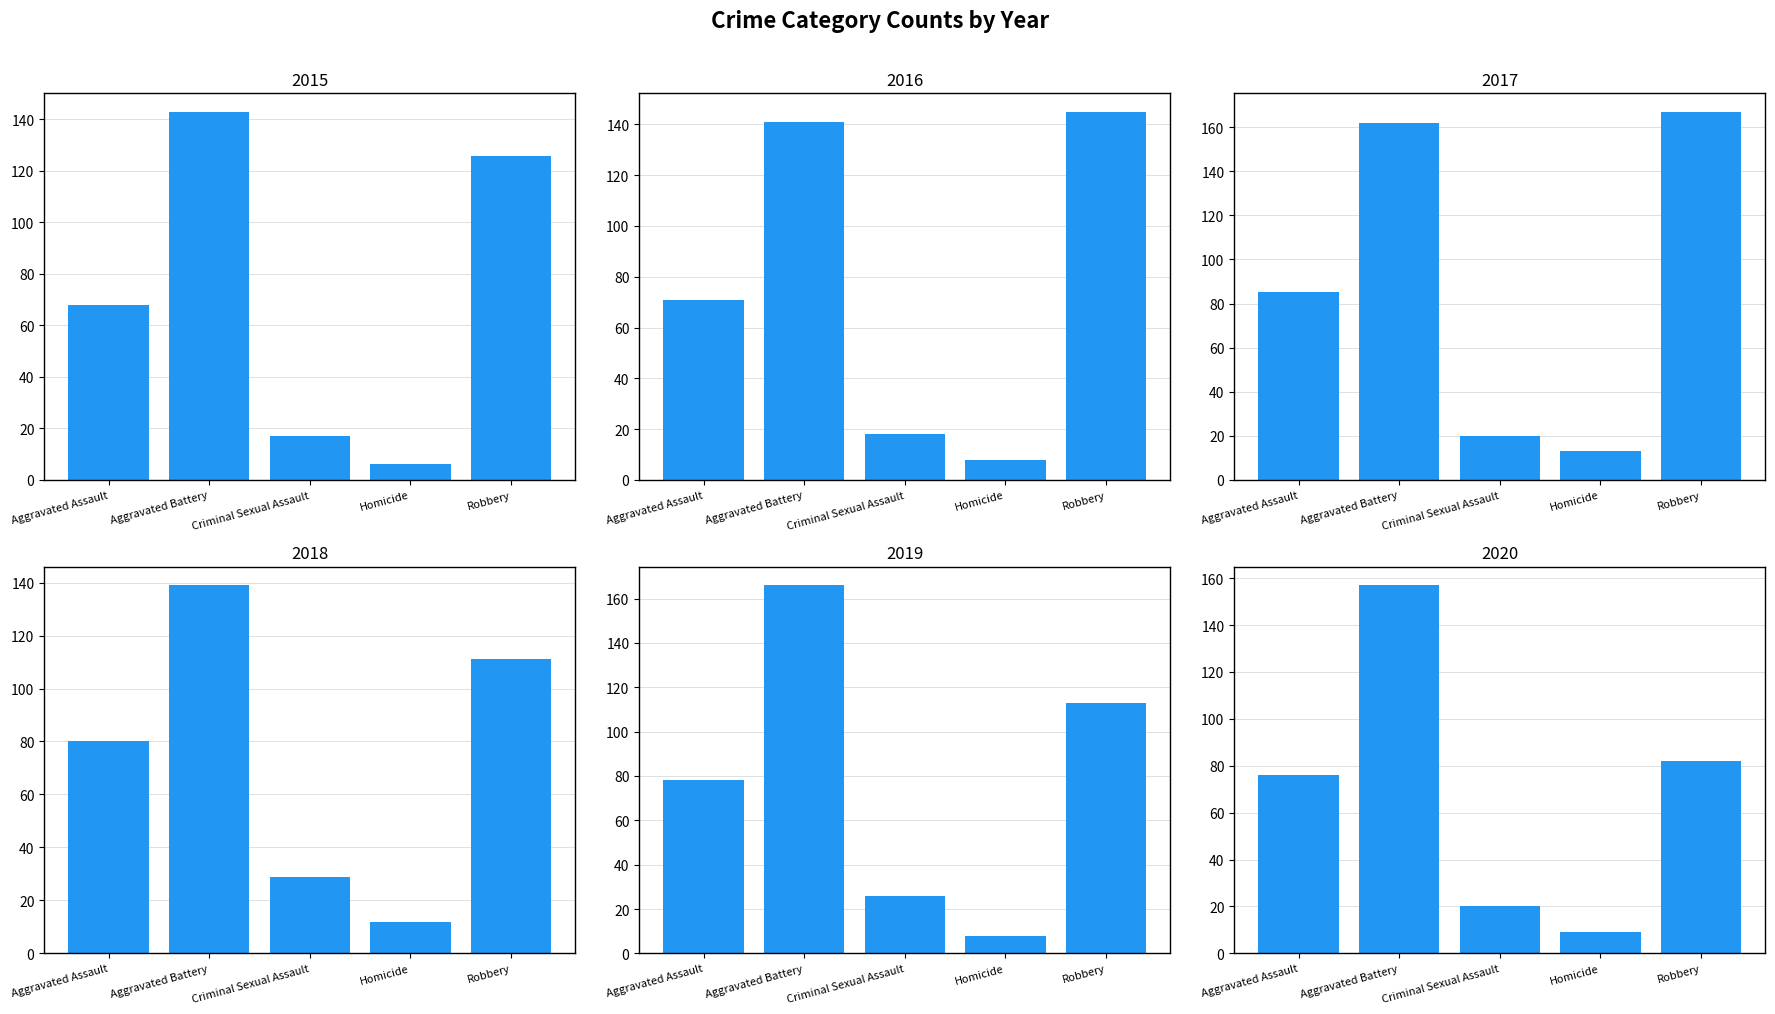

Reading left to right, what are all the values shown in this chart?

2015: 68	143	17	6	126
2016: 71	141	18	8	145
2017: 85	162	20	13	167
2018: 80	139	29	12	111
2019: 78	166	26	8	113
2020: 76	157	20	9	82